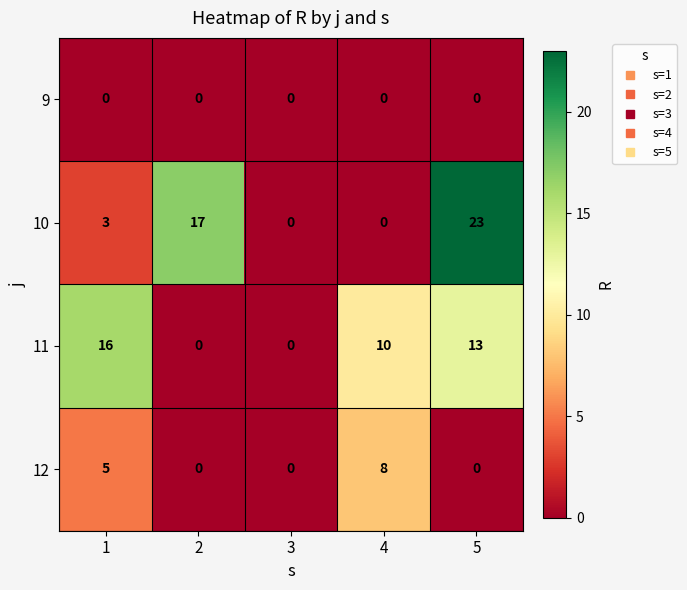

At which category is the sum across all series the highest?

5